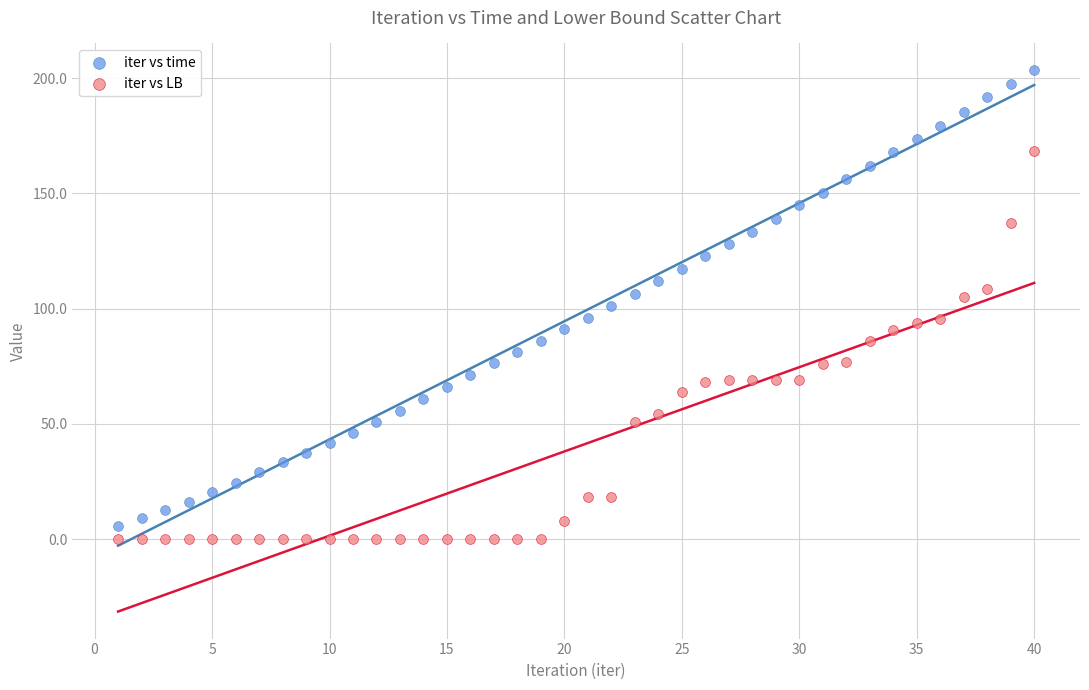

Across all data points, what is the range of Y values (max minus min)?

203.4